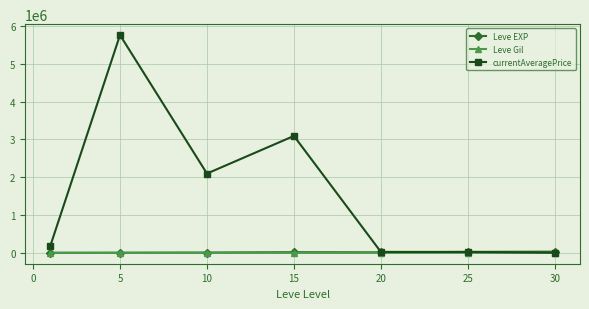

Which series has the largest range (max minus min)?

currentAveragePrice